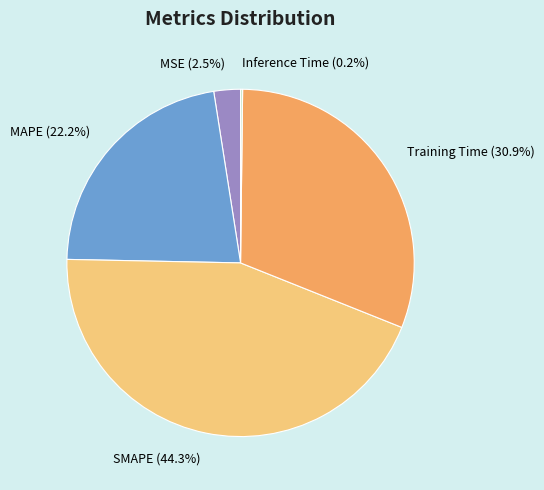

What is the largest slice in the pie chart?

SMAPE